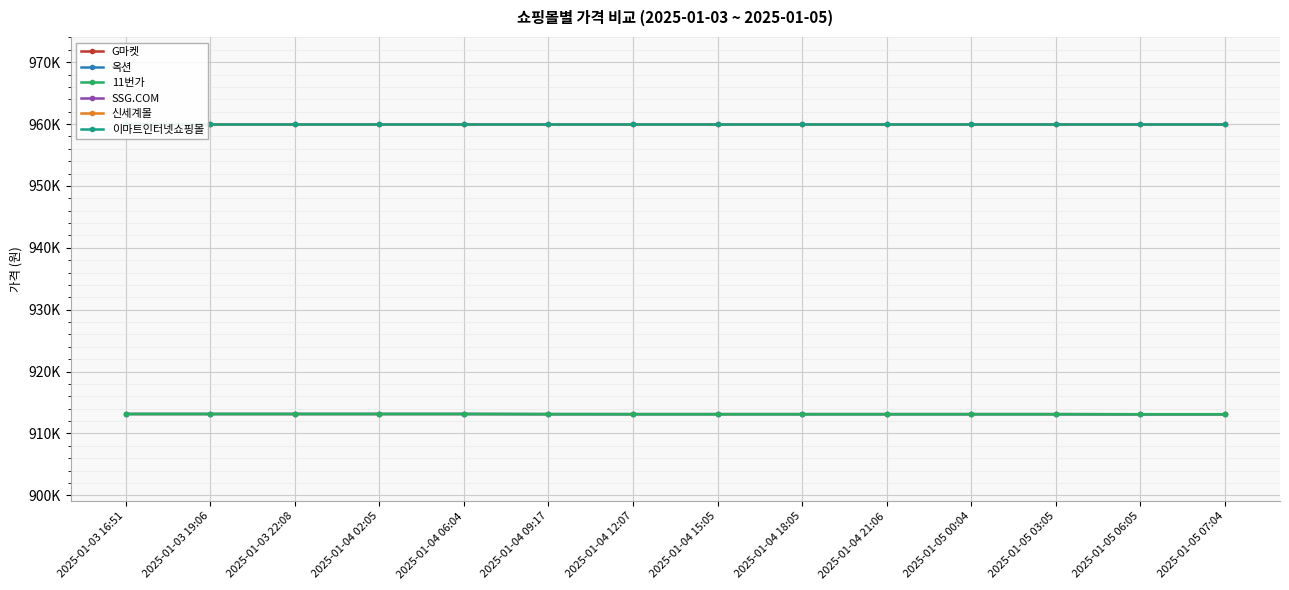

Rank the categories by 11번가 value from lowest to highest.

2025-01-04 12:07, 2025-01-04 15:05, 2025-01-04 18:05, 2025-01-04 21:06, 2025-01-05 00:04, 2025-01-05 03:05, 2025-01-05 06:05, 2025-01-05 07:04, 2025-01-04 09:17, 2025-01-03 16:51, 2025-01-03 19:06, 2025-01-03 22:08, 2025-01-04 02:05, 2025-01-04 06:04